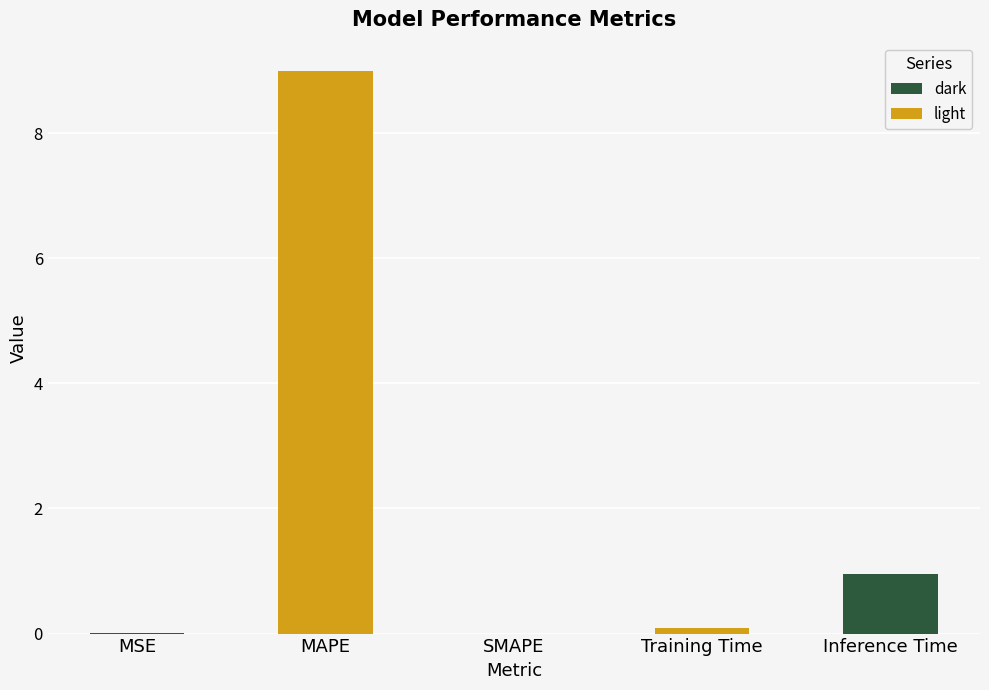

Is it true that the value at SMAPE is 5.0?

False